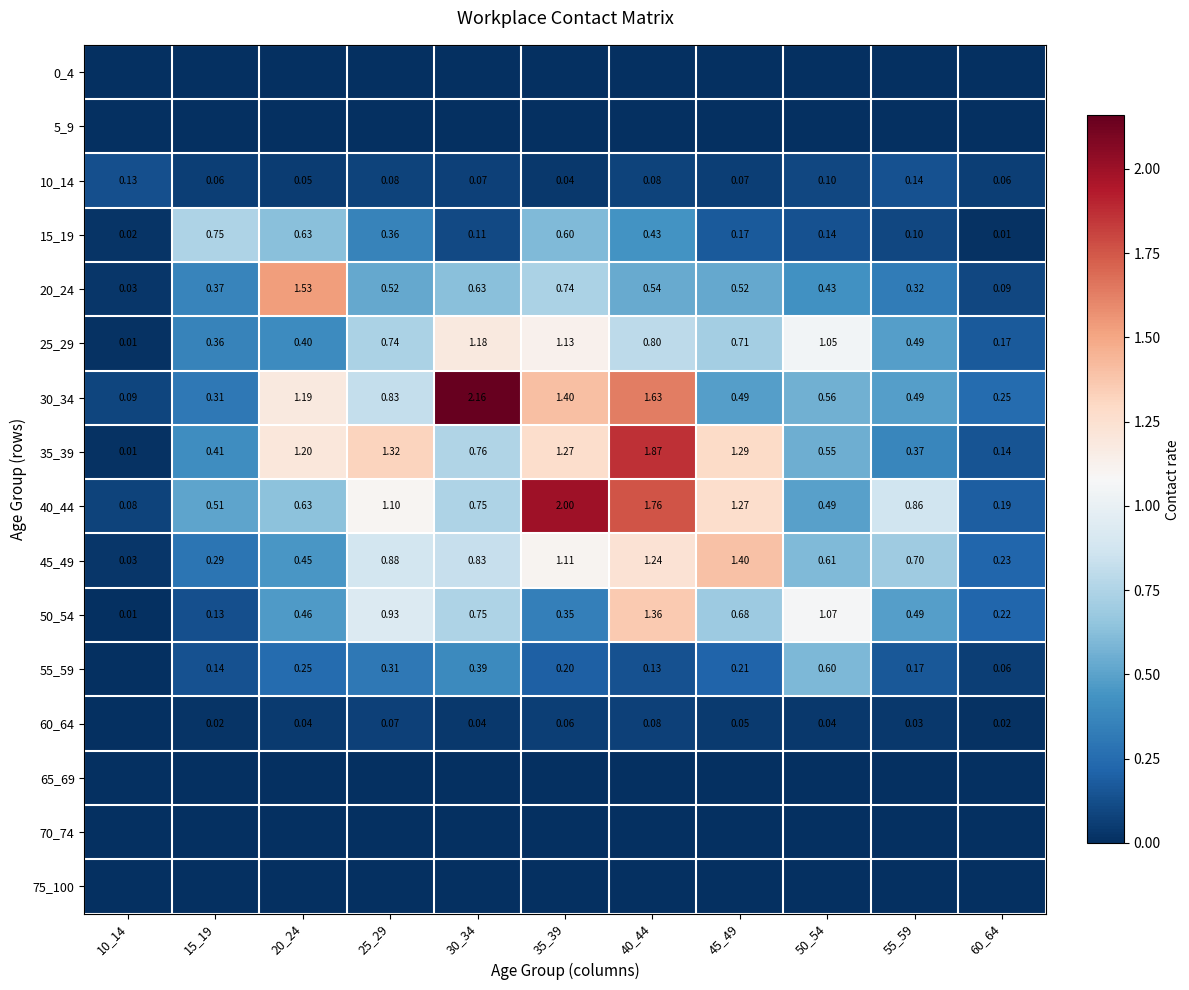

Is it true that 55_59 equals 0.2 at 45_49?

True